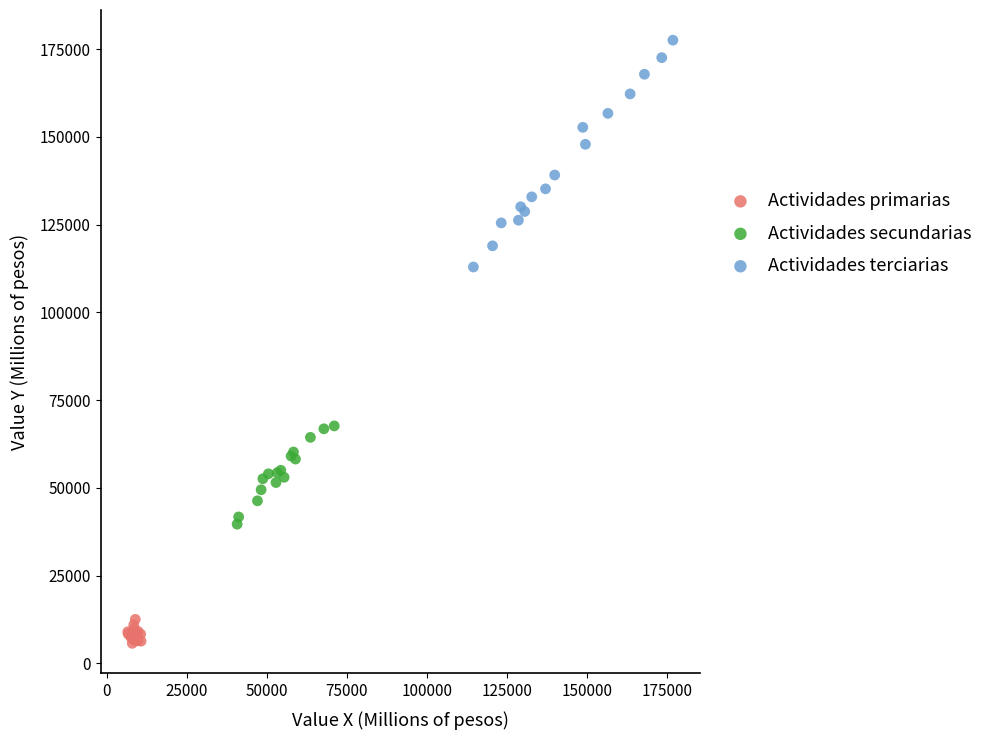

Which series has the largest Y range (max minus min)?

Actividades terciarias